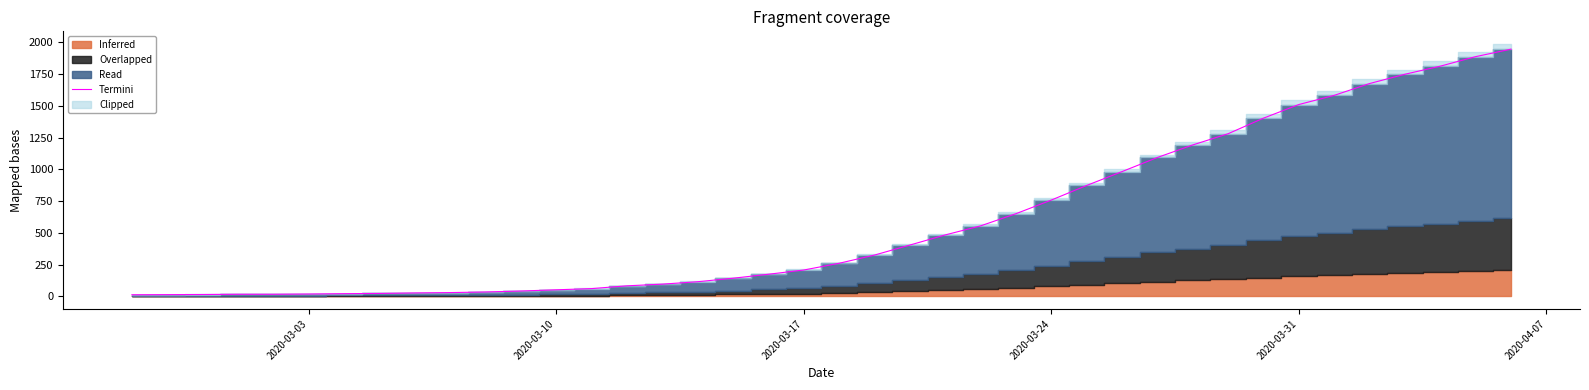

The value of Termini at 2020-03-31 is 1013.7. True or false?

False